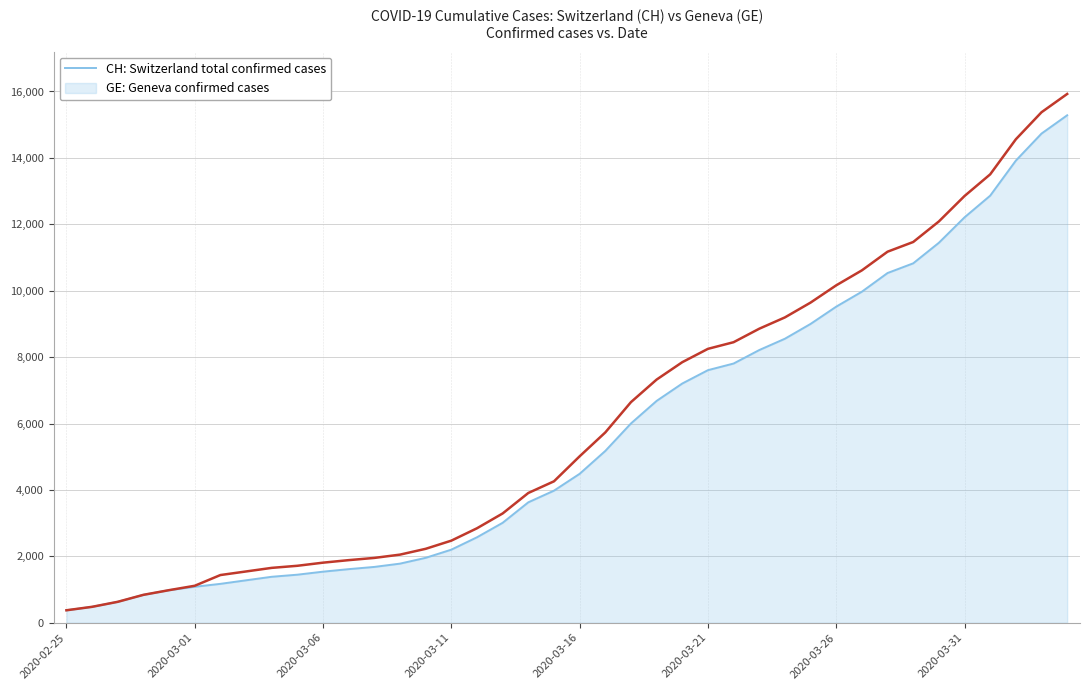

What is the minimum value shown in the chart?

375